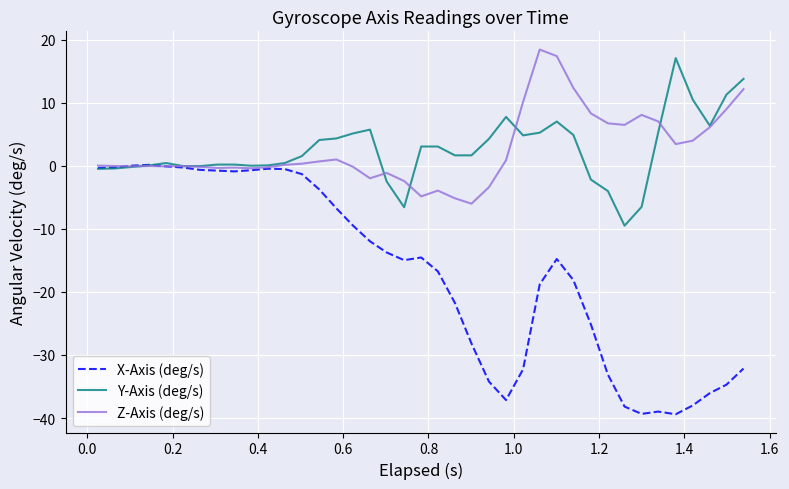

What is the minimum value shown in the chart?

-39.4